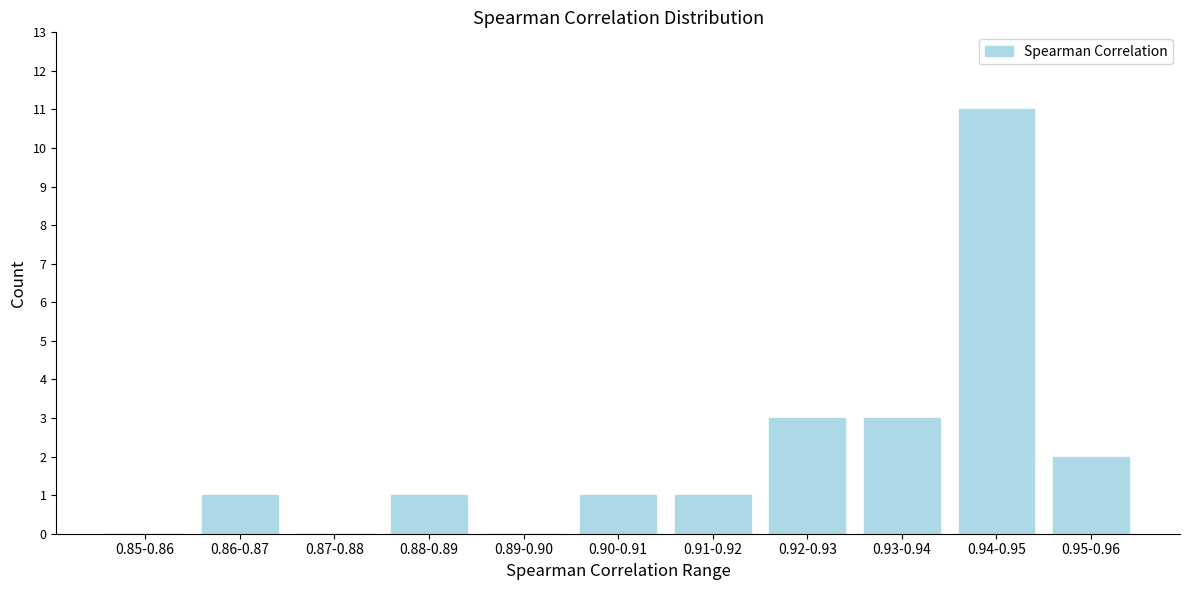

Reading left to right, list all the values displayed in this chart.

0.85-0.86=0	0.86-0.87=1	0.87-0.88=0	0.88-0.89=1	0.89-0.90=0	0.90-0.91=1	0.91-0.92=1	0.92-0.93=3	0.93-0.94=3	0.94-0.95=11	0.95-0.96=2